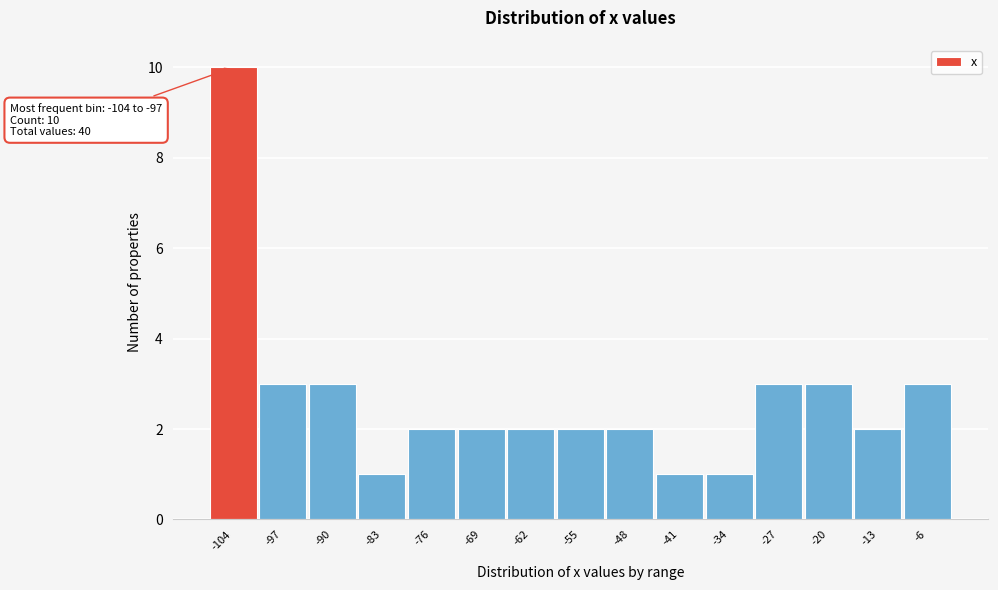

Reading left to right, transcribe all the data shown in this chart.

-104=10	-97=3	-90=3	-83=1	-76=2	-69=2	-62=2	-55=2	-48=2	-41=1	-34=1	-27=3	-20=3	-13=2	-6=3